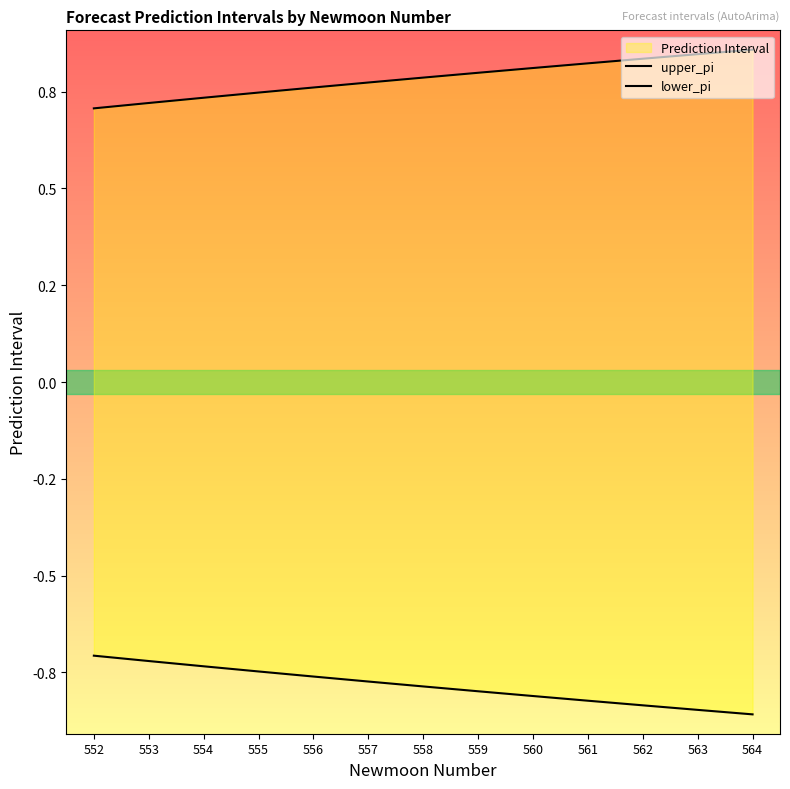

Between 557 and 558, which series saw the biggest shift?

lower_pi